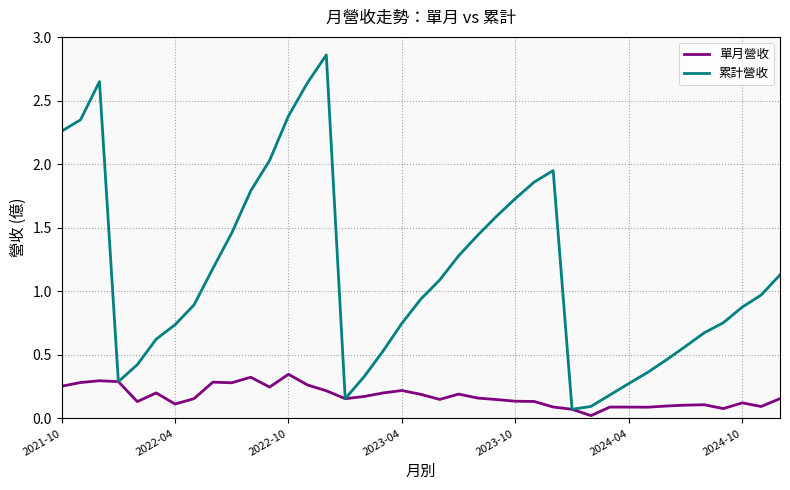

Which series has the widest spread of values?

累計營收